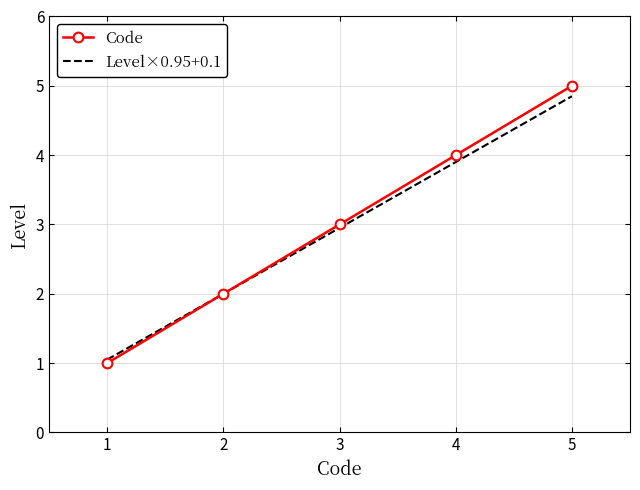

List the labels in order of Level×0.95+0.1 value, largest first.

5, 4, 3, 2, 1